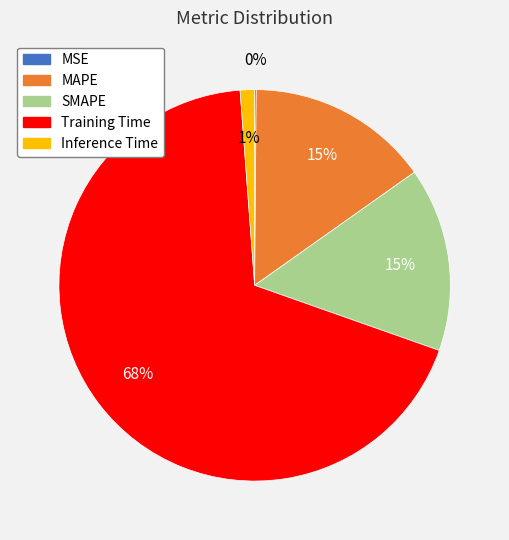

What is the majority slice?

Training Time